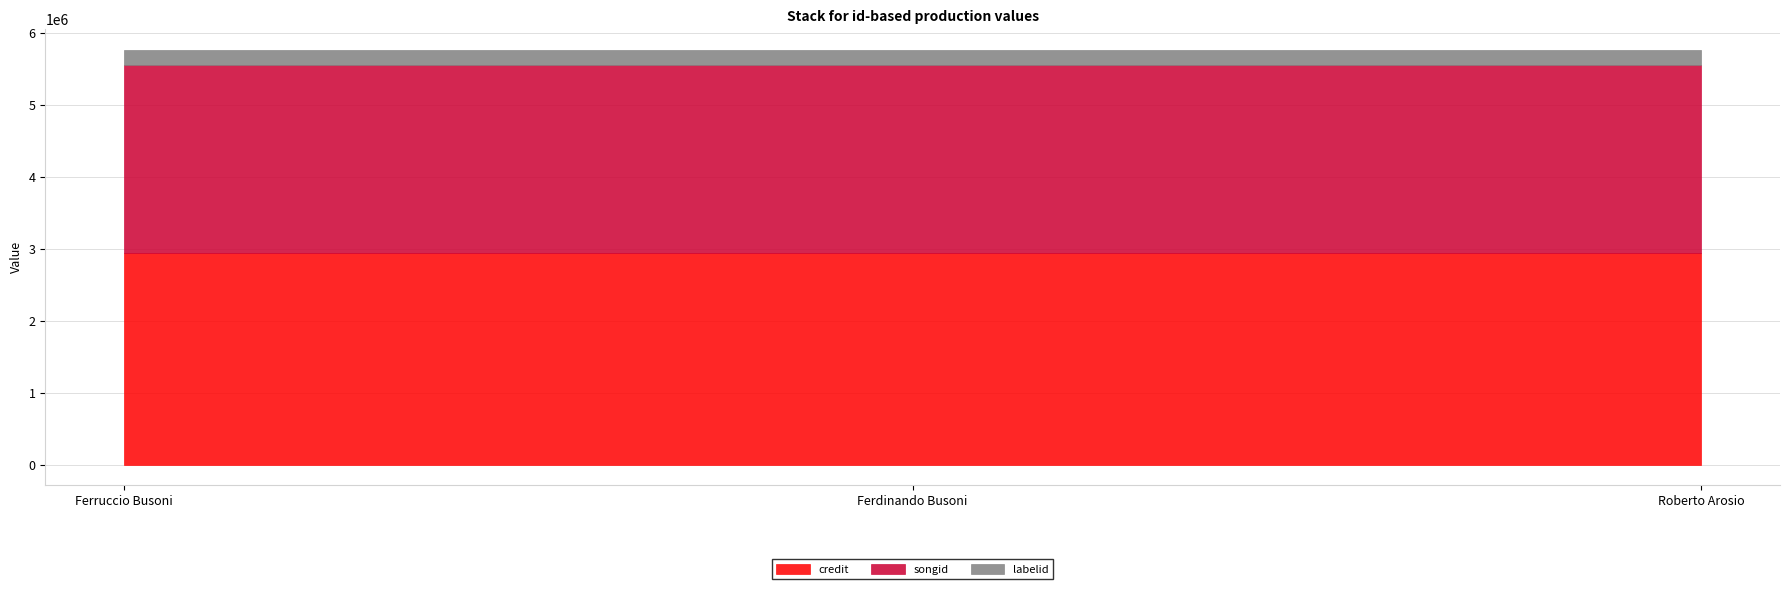

What are all the series names shown in the legend?

credit, songid, labelid